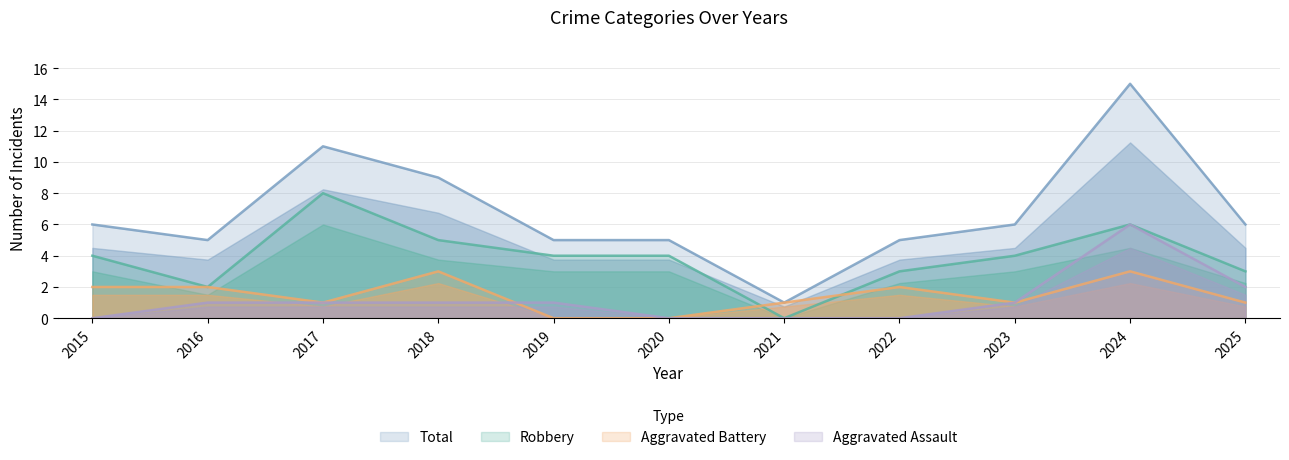

Which category has the lowest value in the Aggravated Assault series?

2015